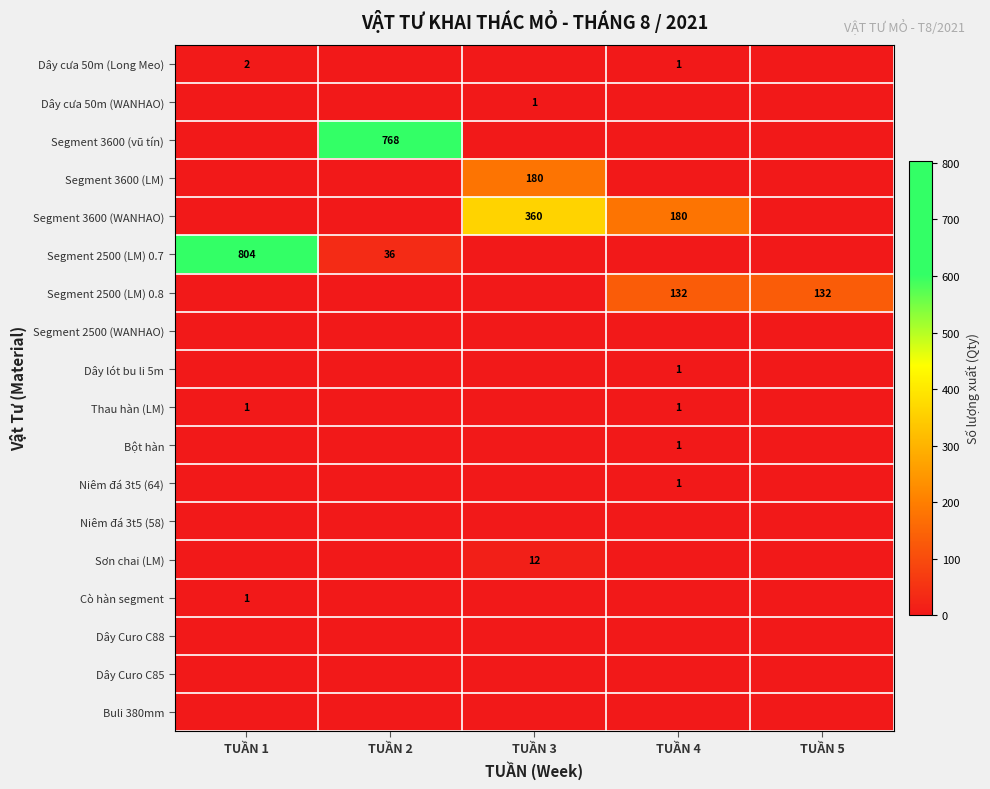

The Segment 2500 (LM) 0.8 series shows 30 at TUẦN 4. True or false?

False